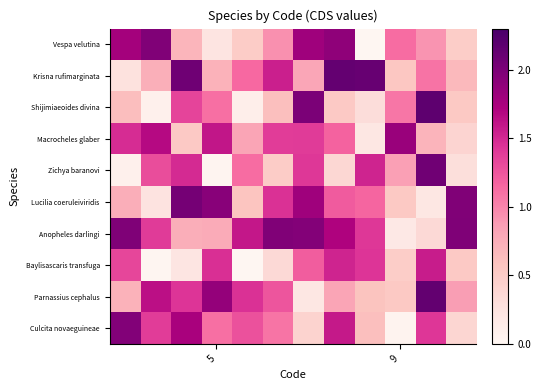

Reading left to right, extract all data points from this chart.

Vespa velutina: 1.8	2.0	0.7	0.2	0.5	0.9	1.8	1.9	0.0	1.1	0.9	0.5
Krisna rufimarginata: 0.3	0.7	2.1	0.7	1.1	1.5	0.8	2.1	2.1	0.6	1.1	0.7
Shijimiaeoides divina: 0.6	0.1	1.3	1.1	0.1	0.6	2.0	0.5	0.3	1.1	2.2	0.5
Macrocheles glaber: 1.5	1.7	0.5	1.6	0.8	1.4	1.4	1.2	0.2	1.8	0.7	0.4
Zichya baranovi: 0.1	1.3	1.5	0.0	1.1	0.5	1.4	0.4	1.5	0.9	2.1	0.3
Lucilia coeruleiviridis: 0.8	0.2	2.0	1.9	0.6	1.5	1.8	1.2	1.2	0.5	0.2	2.0
Anopheles darlingi: 2.0	1.4	0.7	0.8	1.6	2.0	2.0	1.7	1.4	0.2	0.4	2.0
Baylisascaris transfuga: 1.3	0.0	0.2	1.5	0.0	0.4	1.2	1.5	1.4	0.5	1.6	0.5
Parnassius cephalus: 0.7	1.6	1.4	1.9	1.4	1.3	0.2	0.8	0.6	0.5	2.1	0.9
Culcita novaeguineae: 2.0	1.4	1.7	1.1	1.3	1.1	0.4	1.6	0.6	0.1	1.4	0.4